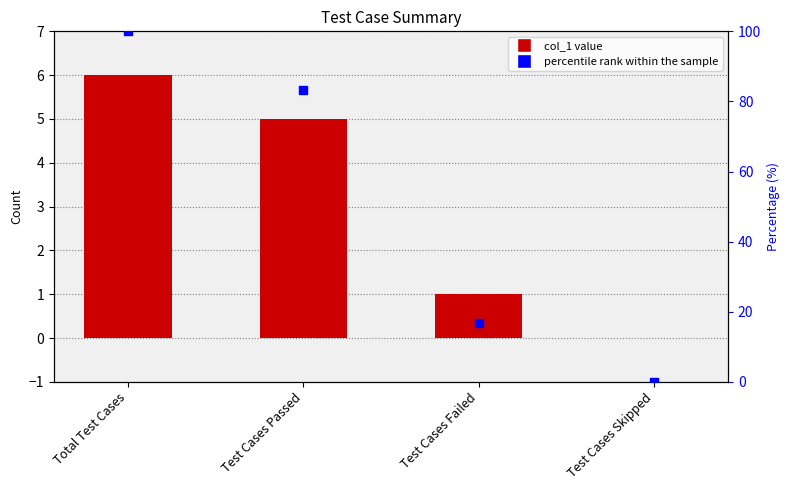

What are all the series names shown in the legend?

col_1, percentile rank